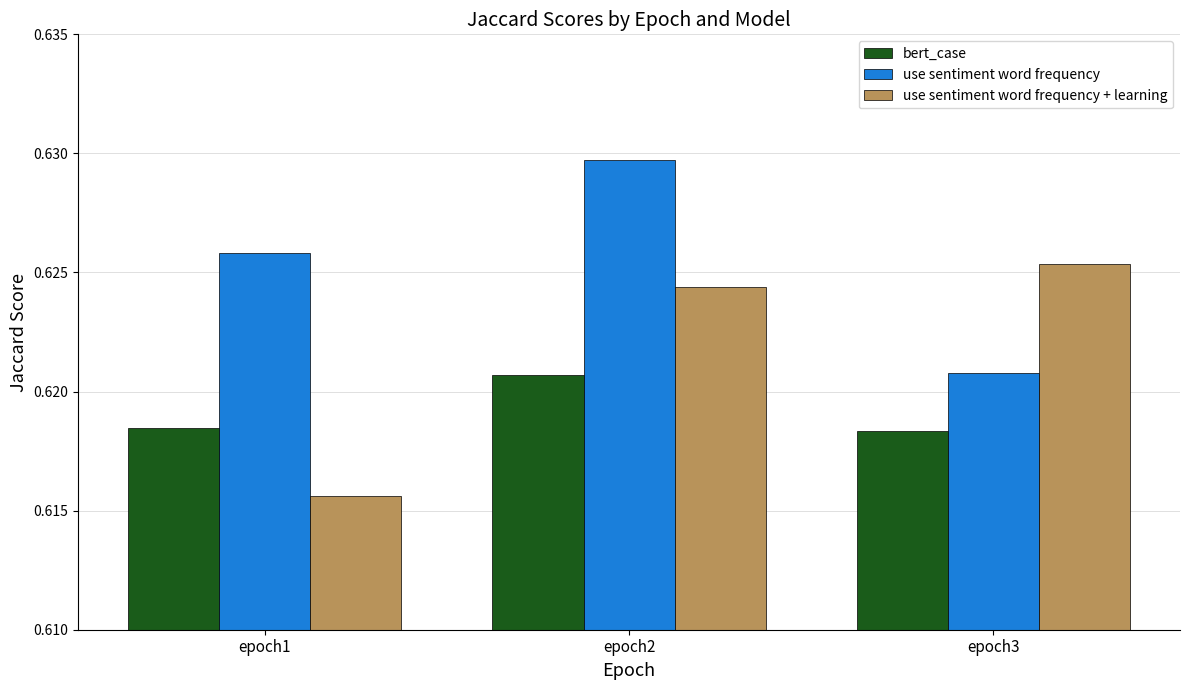

True or false: bert_case has a value of 0.2 at epoch3.

False